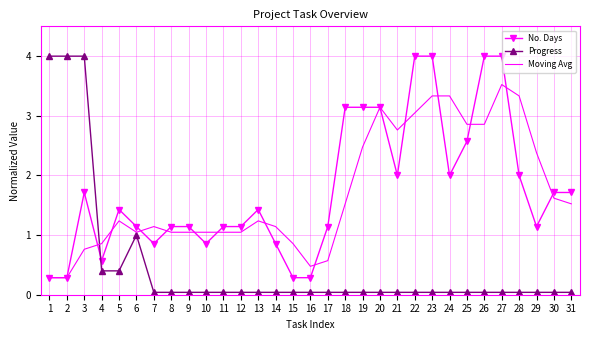

Where is Progress nearest to the value 2?

6